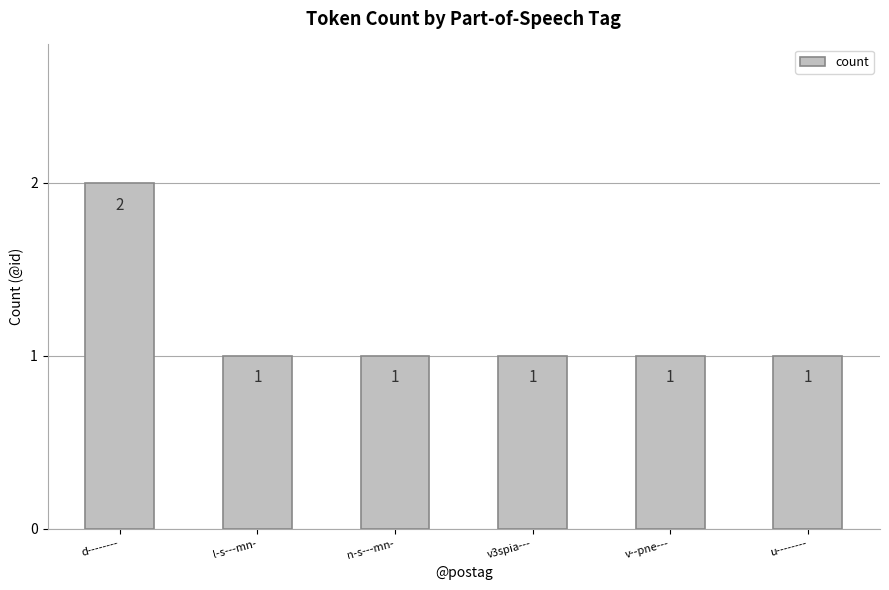

Does the chart contain any negative values?

No